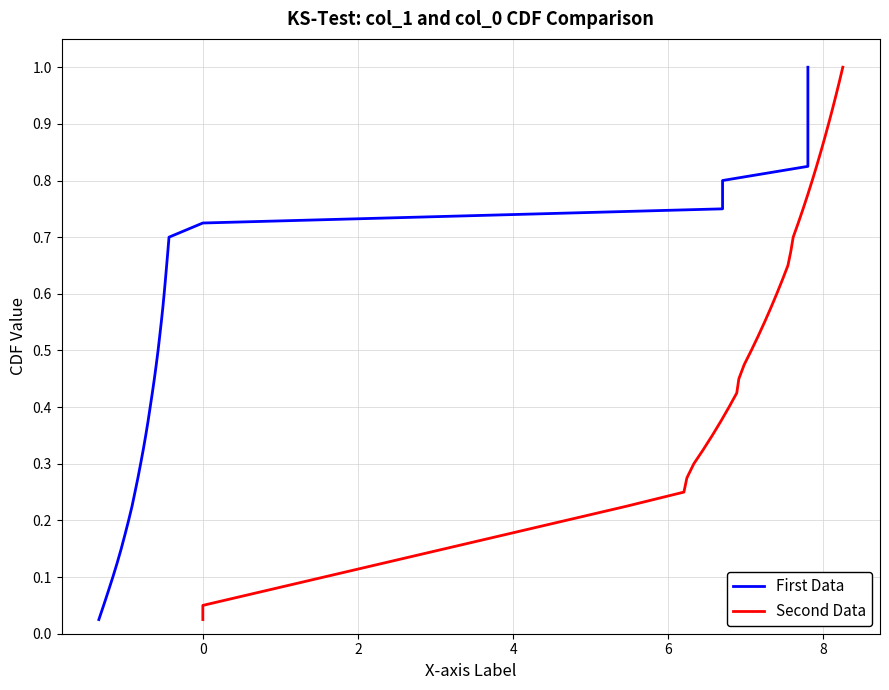

The Second Data series shows 0.2 at 14. True or false?

False